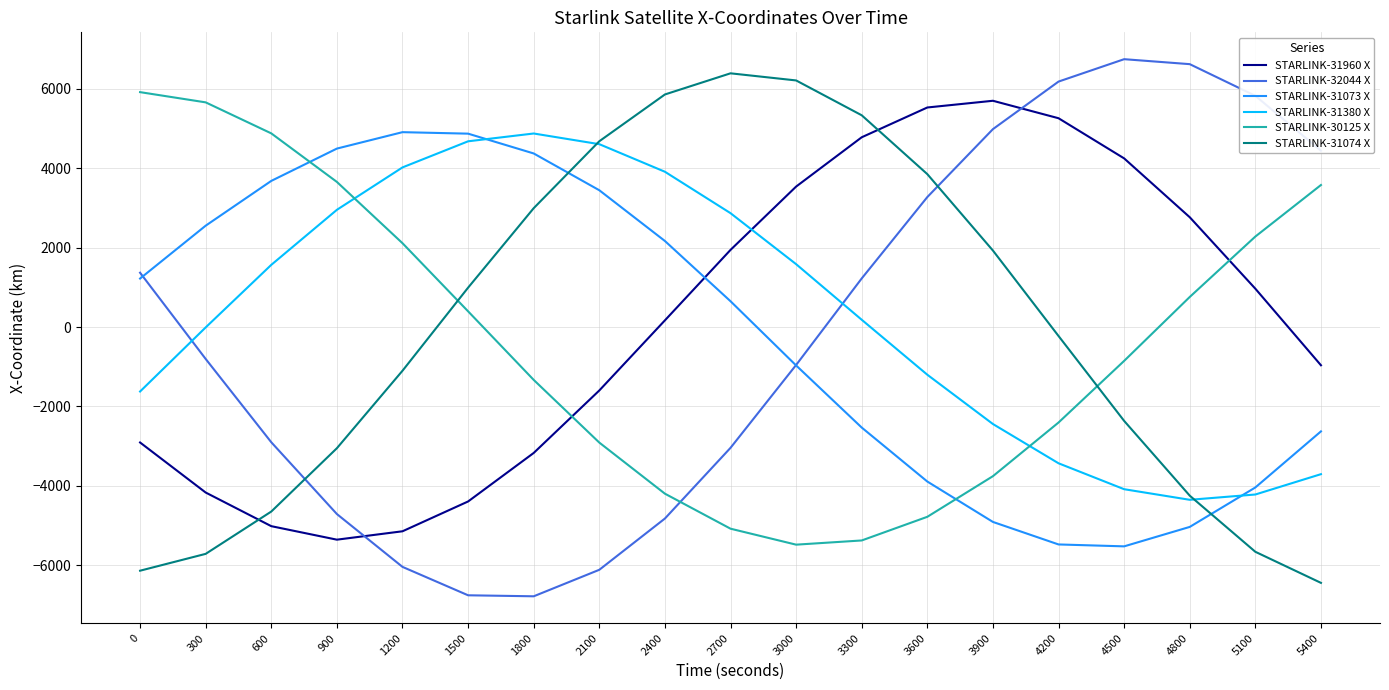

Which series ends up on top after the final intersection of STARLINK-30125 X and STARLINK-31380 X?

STARLINK-30125 X